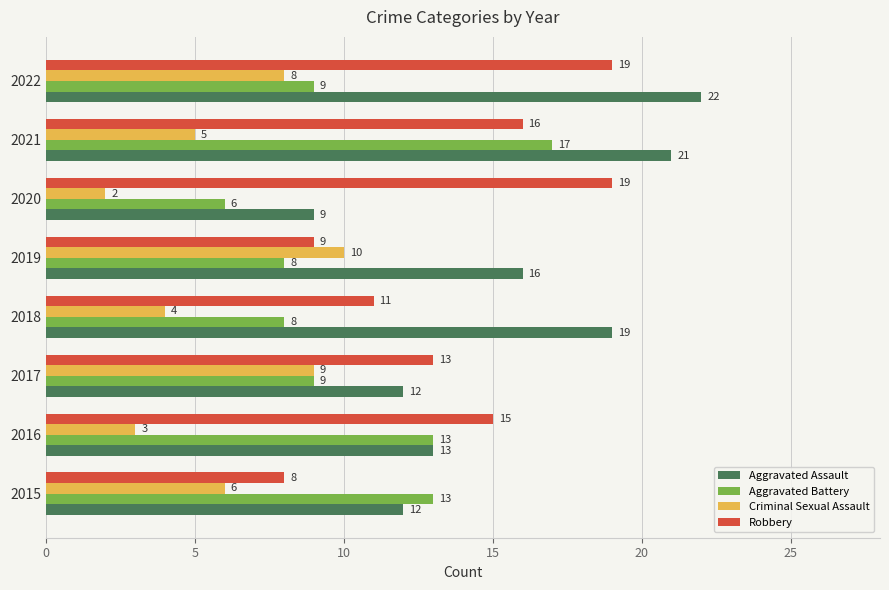

Which series has the largest total across all categories?

Aggravated Assault